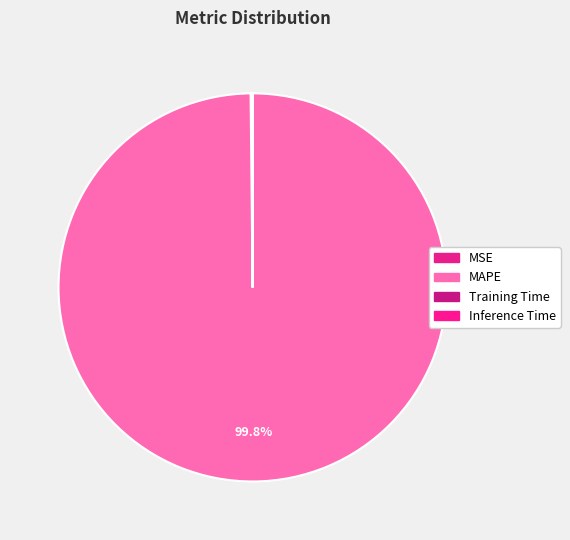

To the nearest percent, what is the difference between the MSE and MAPE slice percentages?

100%